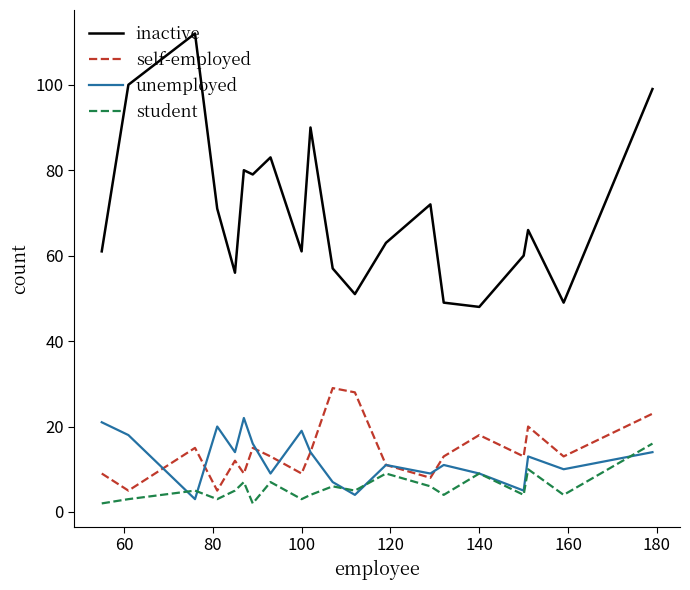

List the series in order of their peak value, lowest first.

student, unemployed, self-employed, inactive